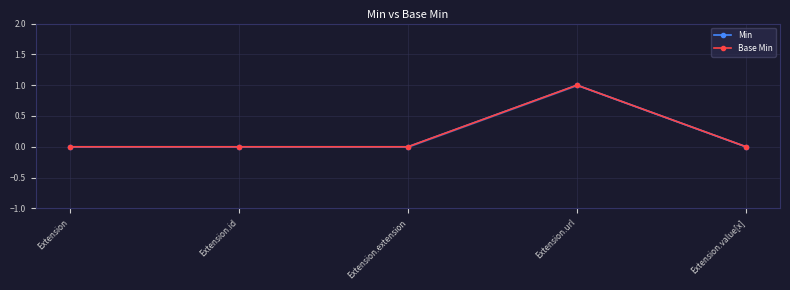

At which label does Min reach its minimum?

Extension